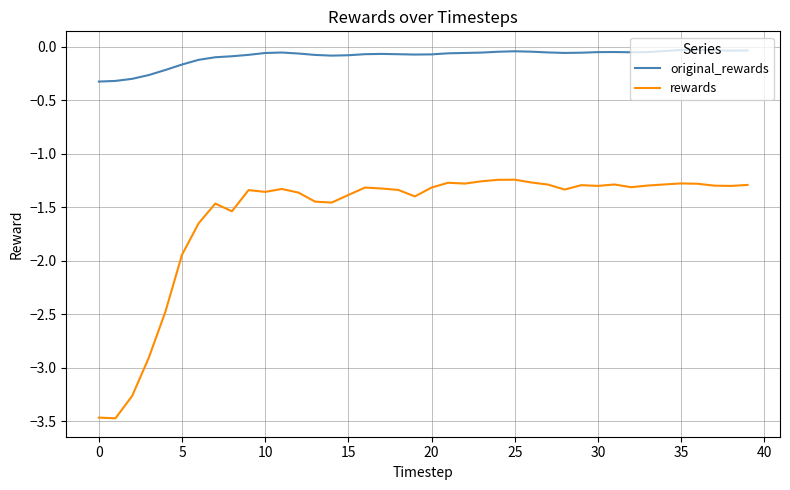

Which series has the largest total across all categories?

original_rewards